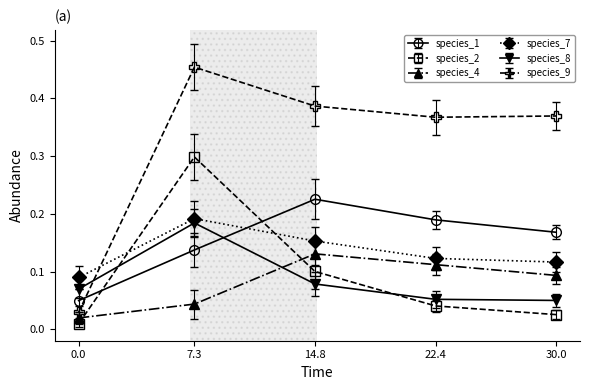

True or false: species_4 has a value of 0.1 at 30.0.

True